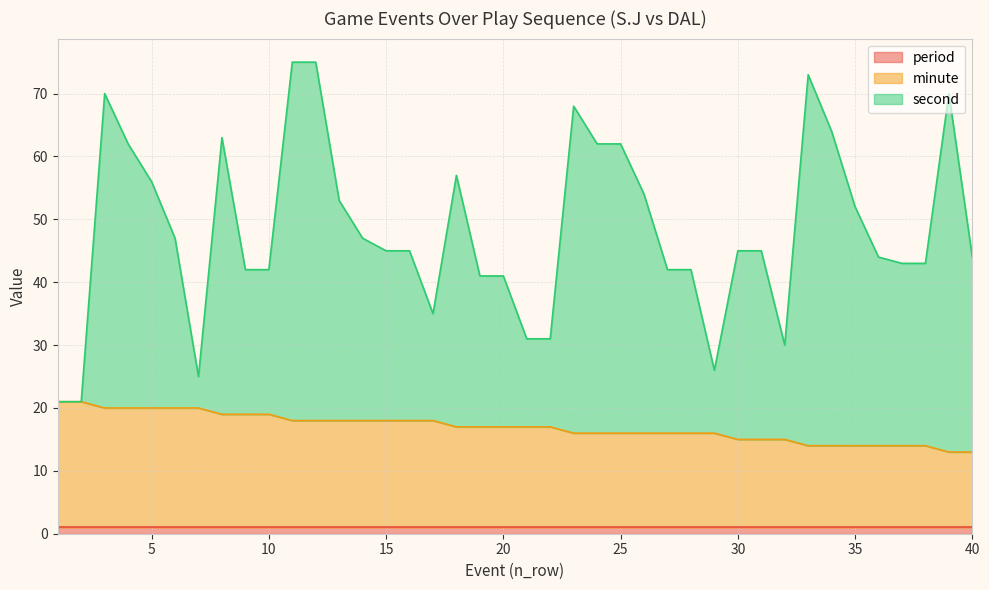

True or false: second and minute intersect in this chart.

False